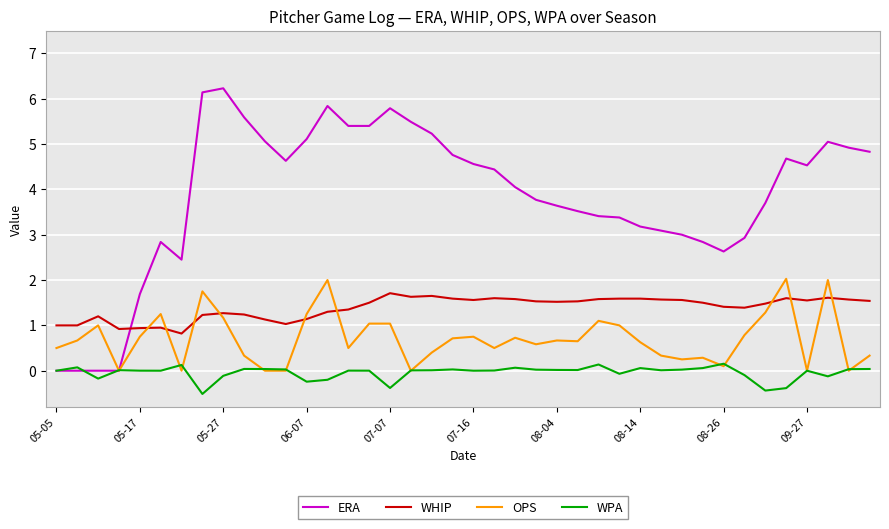

Rank the series by their average value, from highest to lowest.

ERA, WHIP, OPS, WPA